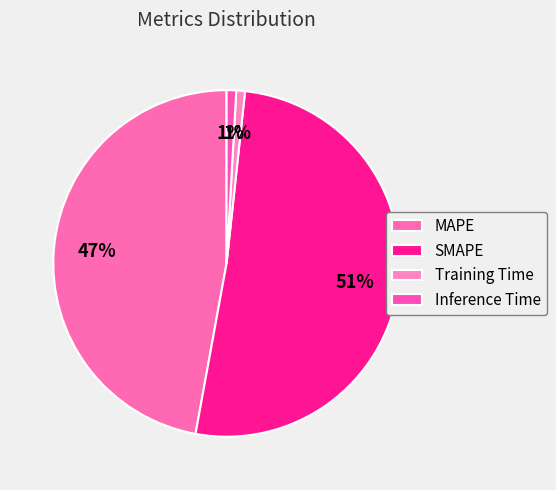

Is the sum of Inference Time and MAPE greater than half?

No